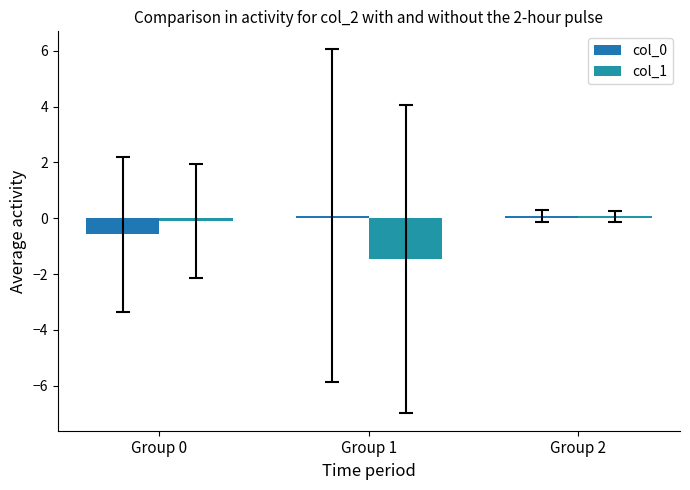

What are all the series names shown in the legend?

col_0, col_1